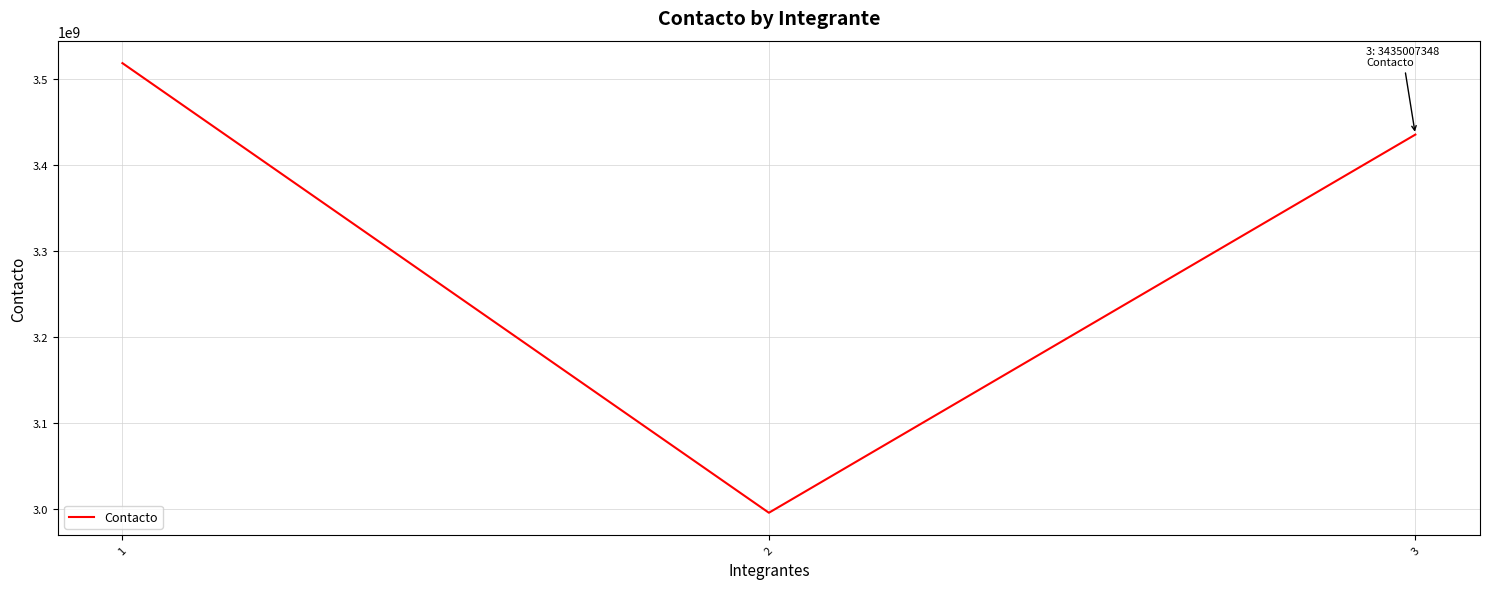

What is the difference between the maximum and minimum values?

522562385